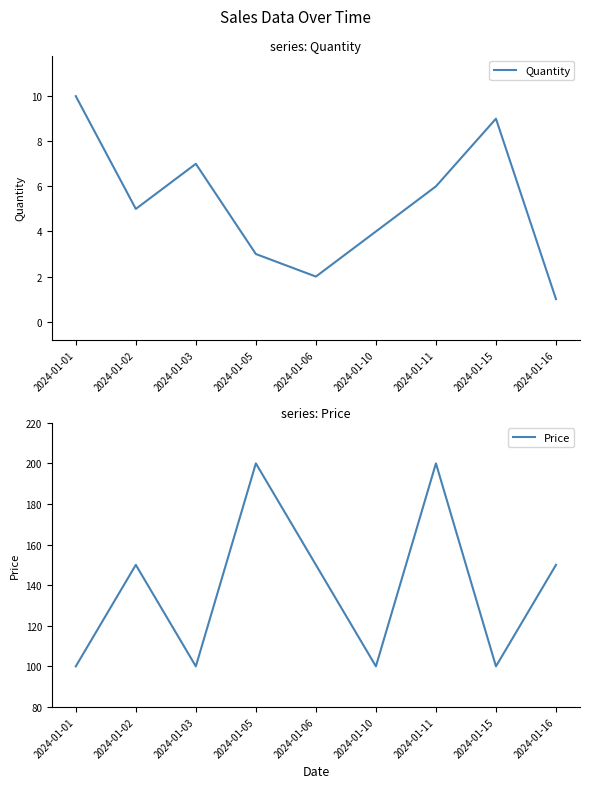

True or false: Quantity and Price intersect in this chart.

False